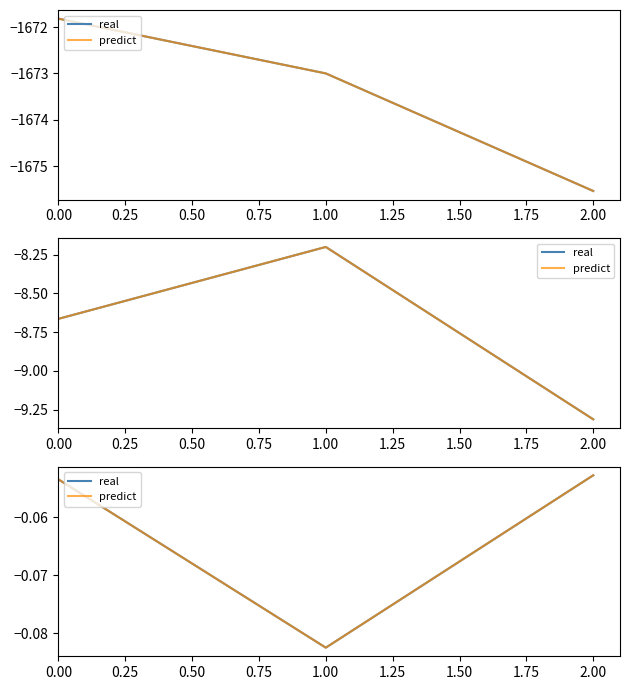

List the series in order of their peak value, highest first.

real, predict